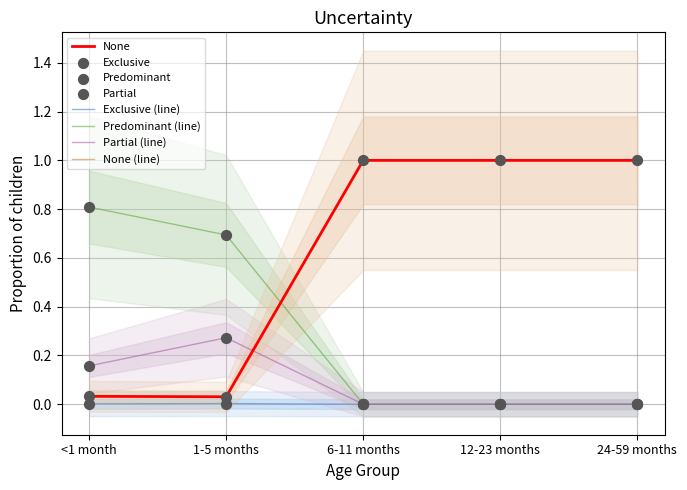

At how many categories does at least one series exceed 0?

5